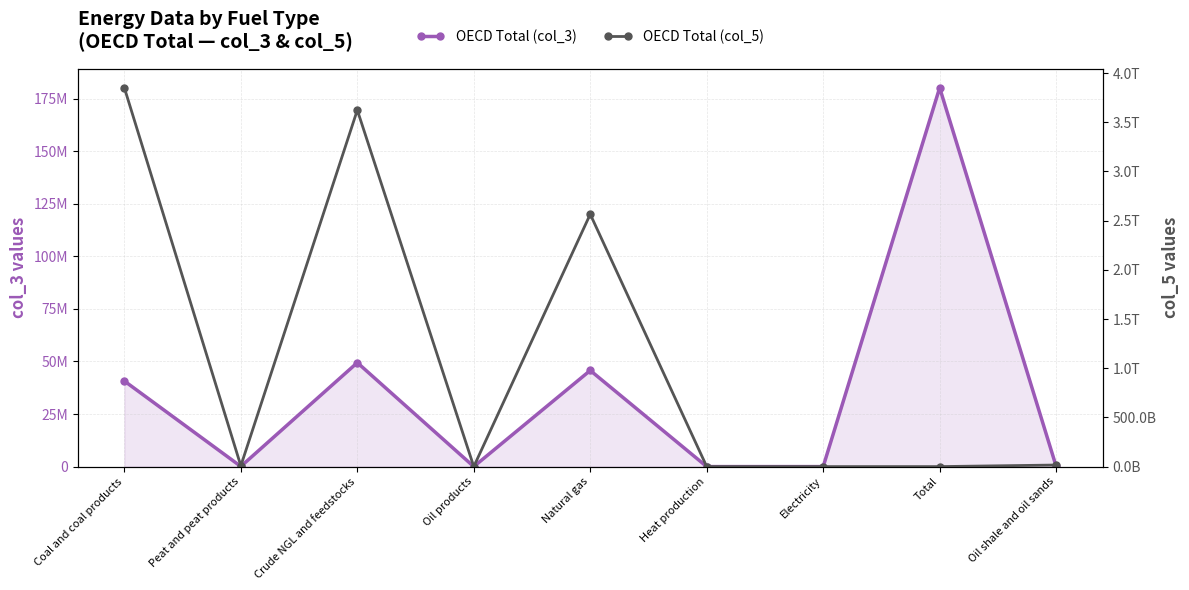

Which series ends up on top after the final intersection of OECD Total (col_5) and OECD Total (col_3)?

OECD Total (col_5)